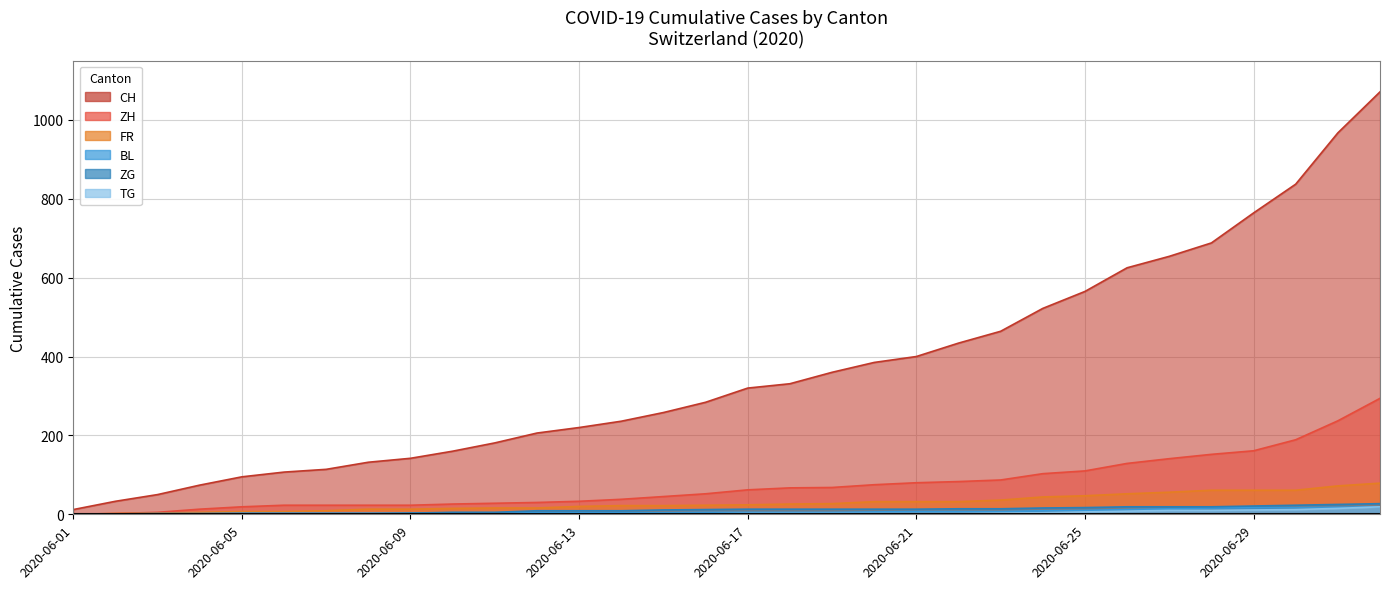

How many positive values does the ZG series have?

25